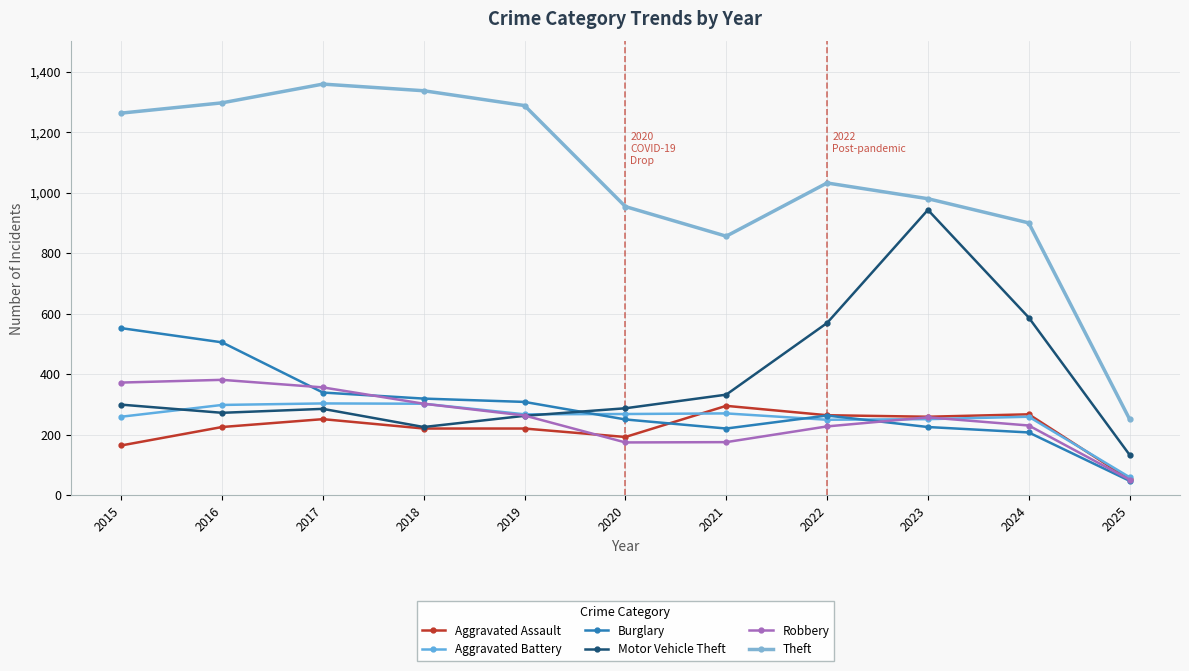

Between 2021 and 2015, which is larger?

2021